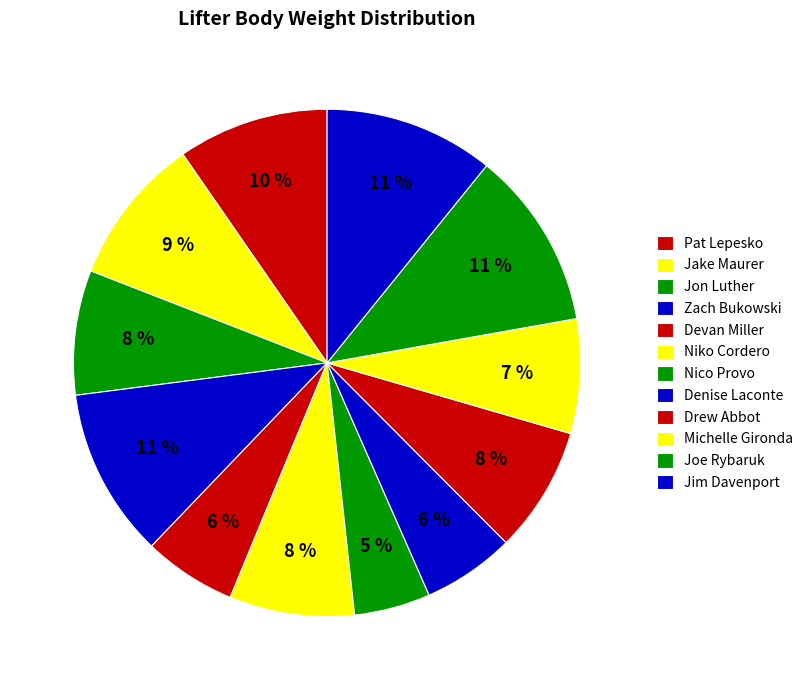

How many segments does this pie chart have?

12